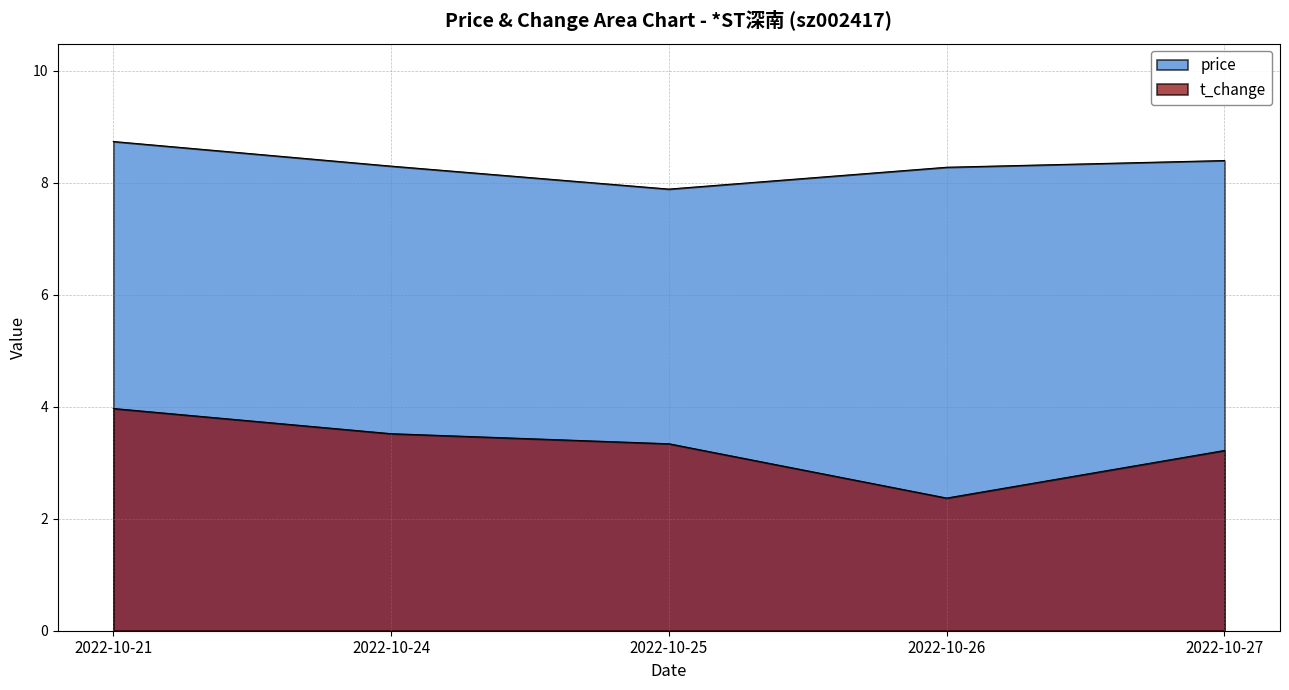

True or false: t_change has a value of 6.1 at 2022-10-21.

False